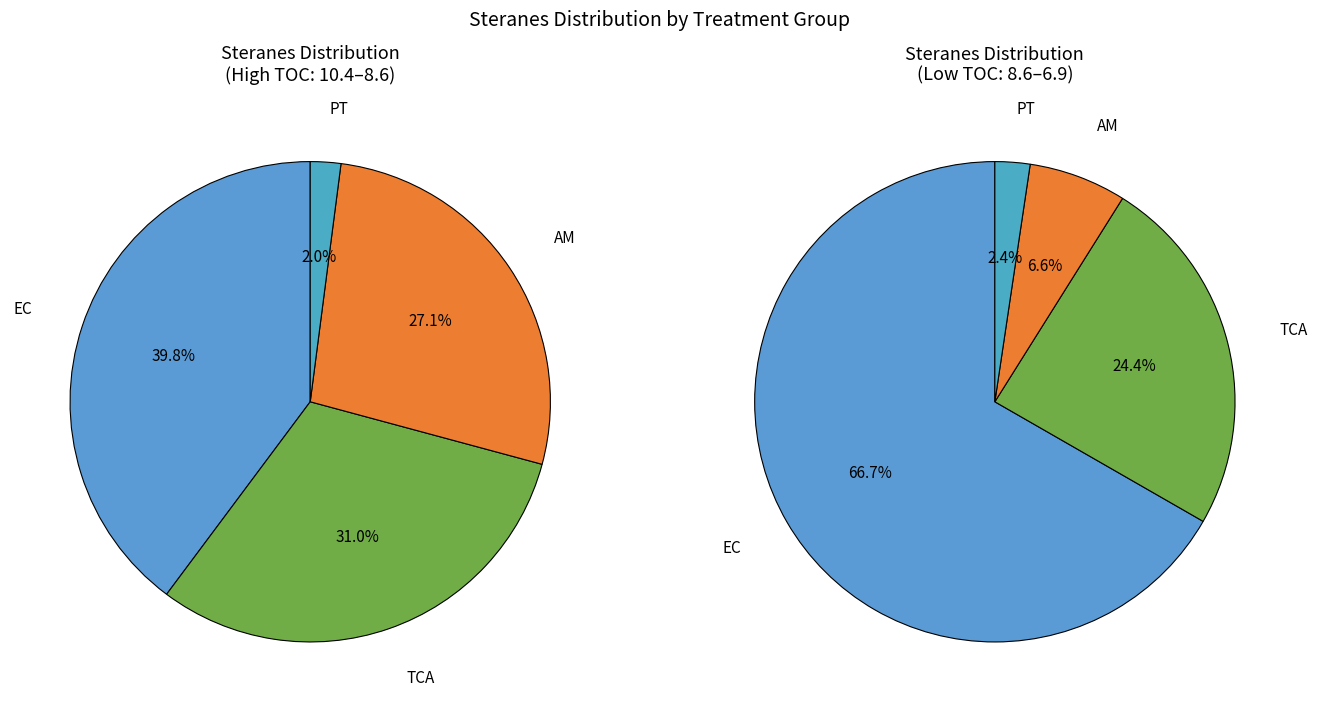

The TCA (TOC=9.5) slice represents 2% of the pie. True or false?

False